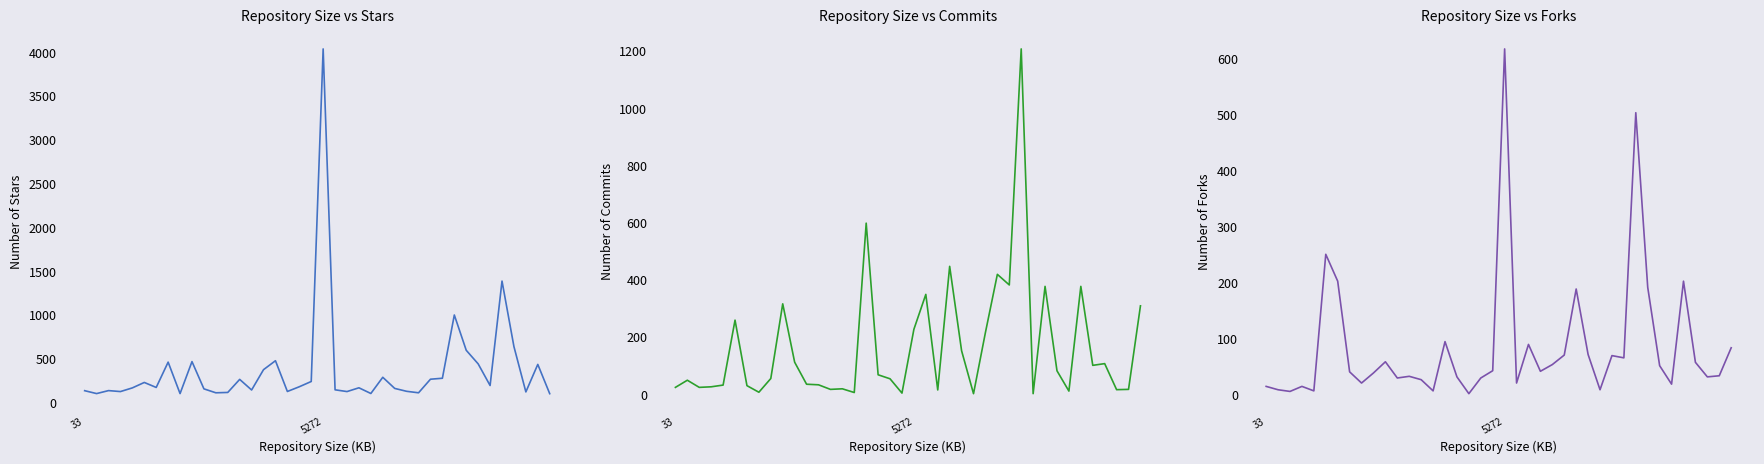

The value of Number of Commits at 13 is 17. True or false?

True